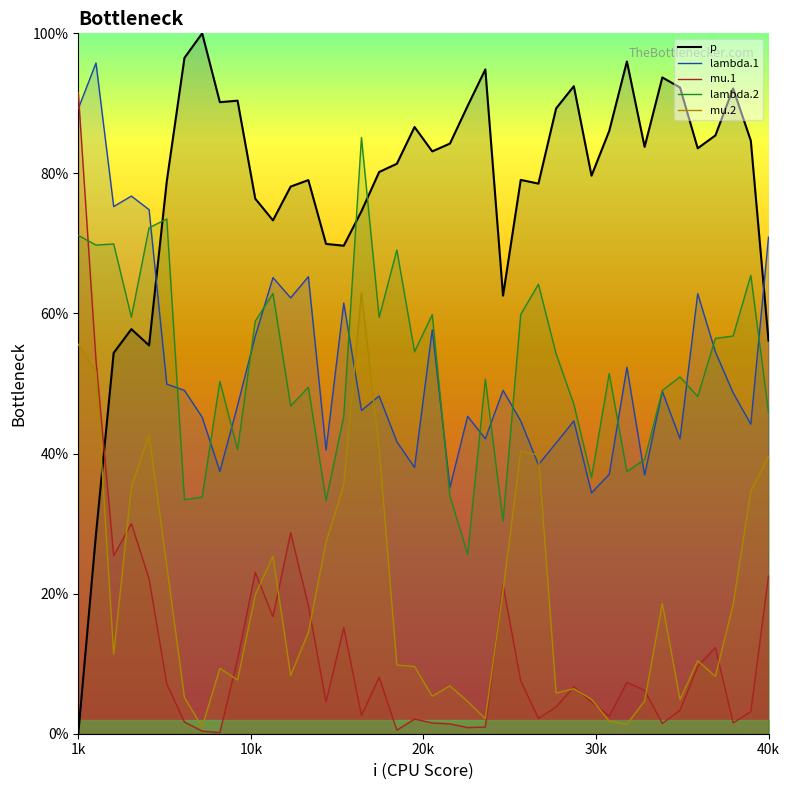

Reading left to right, list all the values displayed in this chart.

p_line: 0.0	28.5	54.4	57.8	55.4	78.9	96.5	100.0	90.2	90.4	76.4	73.3	78.1	79.0	69.9	69.7	74.6	80.2	81.4	86.6	83.1	84.3	89.6	94.8	62.6	79.1	78.5	89.3	92.5	79.7	86.1	96.0	83.8	93.7	92.3	83.6	85.4	92.1	84.7	56.1
lambda.1_line: 89.2	95.8	75.3	76.8	74.8	49.9	49.0	45.2	37.5	46.9	56.8	65.1	62.2	65.2	40.5	61.5	46.2	48.2	41.7	38.0	57.7	35.2	45.3	42.1	49.0	44.7	38.4	41.5	44.7	34.4	37.0	52.3	36.9	48.9	42.1	62.8	54.5	48.7	44.2	70.9
mu.1_line: 91.5	53.3	25.4	30.0	22.1	7.1	1.7	0.4	0.2	10.7	23.0	16.7	28.7	18.3	4.5	15.2	2.6	8.1	0.5	2.1	1.5	1.4	0.9	1.0	21.2	7.5	2.2	3.8	6.7	4.5	2.5	7.3	6.2	1.5	3.4	9.6	12.3	1.6	3.2	22.5
lambda.2_line: 71.2	69.8	69.9	59.5	72.2	73.5	33.4	33.8	50.3	40.6	58.9	62.9	46.8	49.5	33.3	45.3	85.1	59.4	69.1	54.5	59.8	33.9	25.6	50.6	30.3	59.9	64.2	54.2	47.0	36.6	51.4	37.4	39.1	49.0	50.9	48.2	56.4	56.8	65.4	45.9
mu.2_line: 55.6	51.7	11.3	35.3	42.7	24.0	5.2	1.0	9.3	7.7	19.8	25.3	8.3	14.5	27.4	35.5	62.9	40.7	9.8	9.6	5.4	6.8	4.6	2.1	20.5	40.3	39.8	5.8	6.4	4.9	1.8	1.4	4.7	18.6	4.9	10.4	8.2	18.4	34.6	39.6